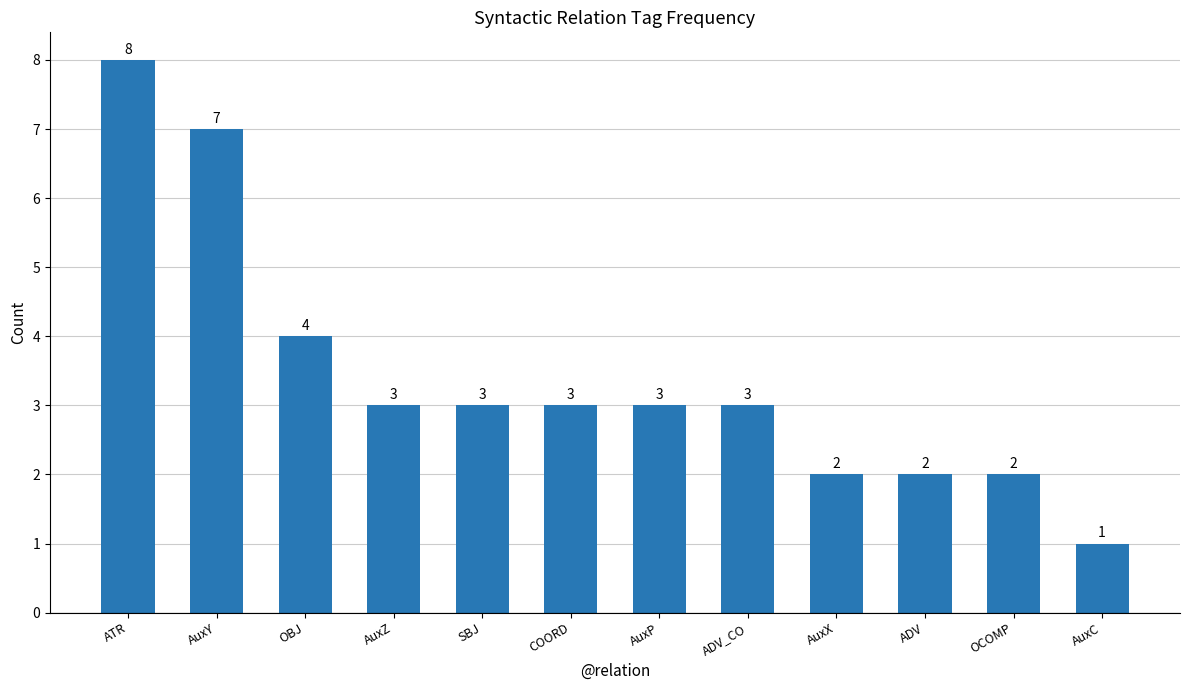

Where does the data first go above 3?

ATR